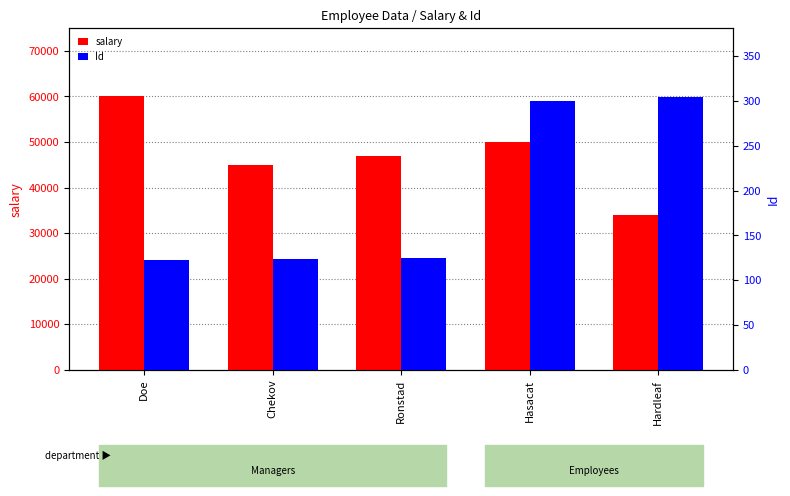

At which category does the chart reach its minimum across all series?

Doe